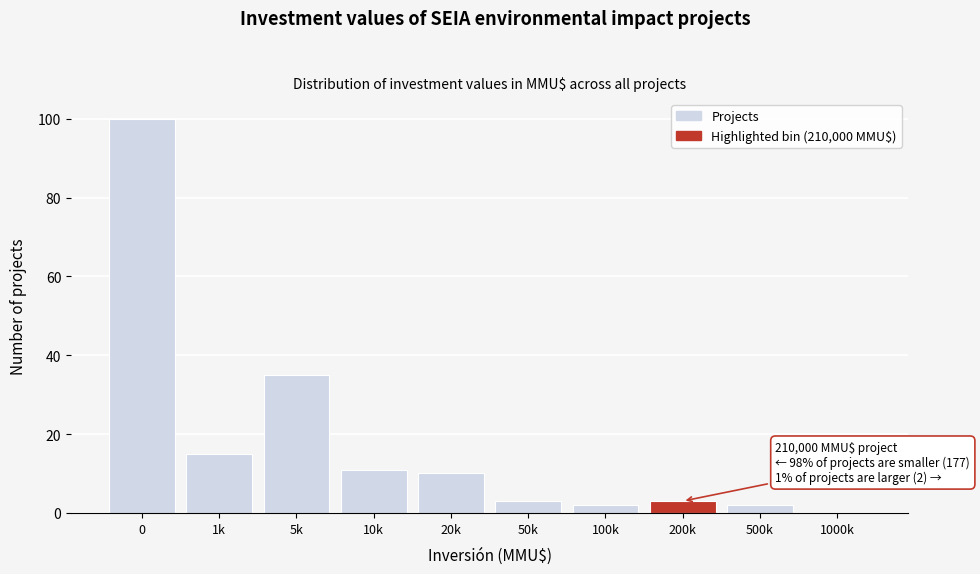

Reading right to left, what are all the values shown in this chart?

1000k=0	500k=2	200k=3	100k=2	50k=3	20k=10	10k=11	5k=35	1k=15	0=100